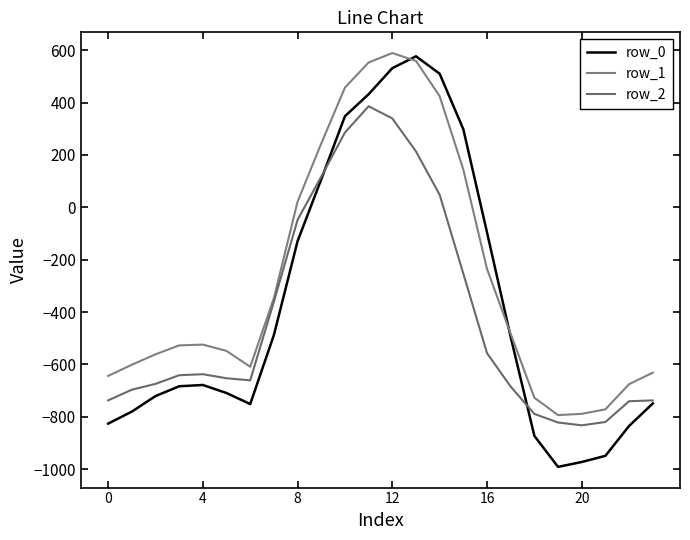

In row_2, how many points are higher than both neighbors (excluding endpoints)?

2